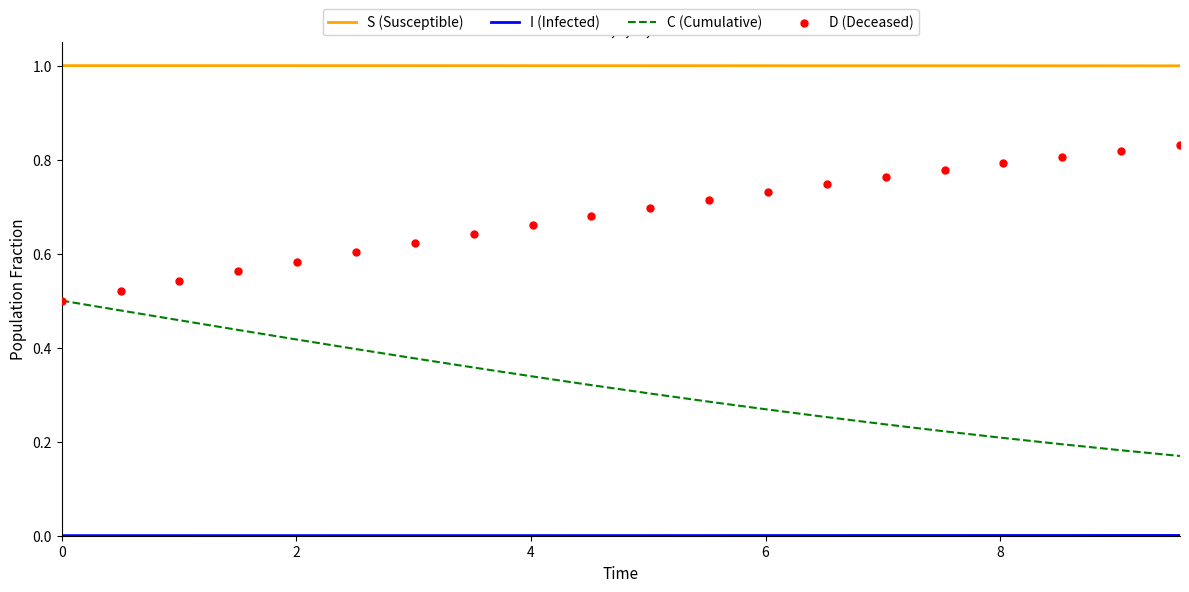

Which series has the largest Y range (max minus min)?

C (Cumulative)